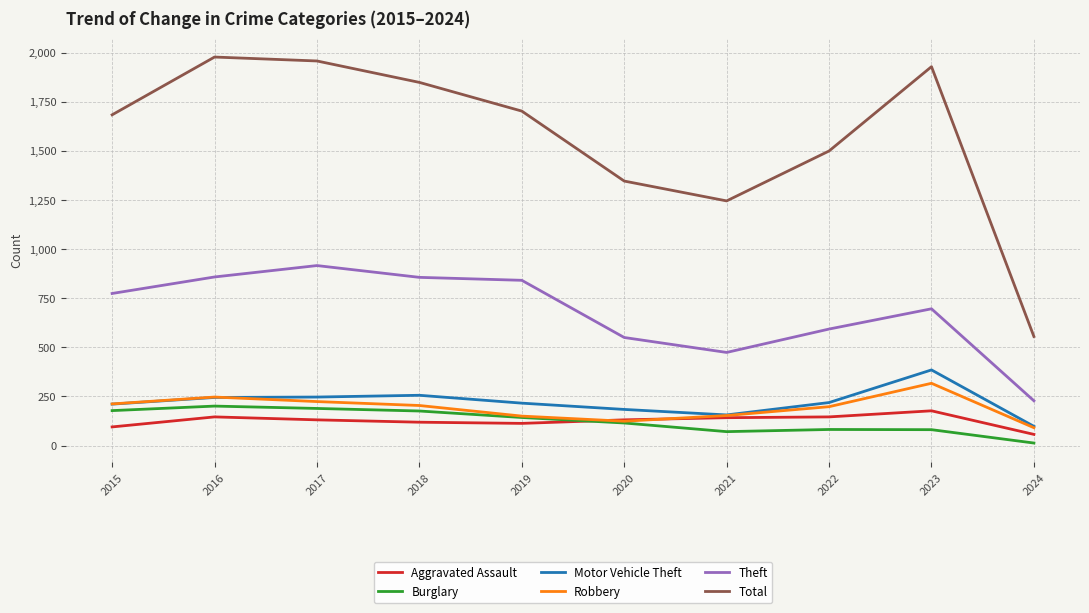

Is the value of Burglary at 2023 greater than the value of Theft at 2023?

No